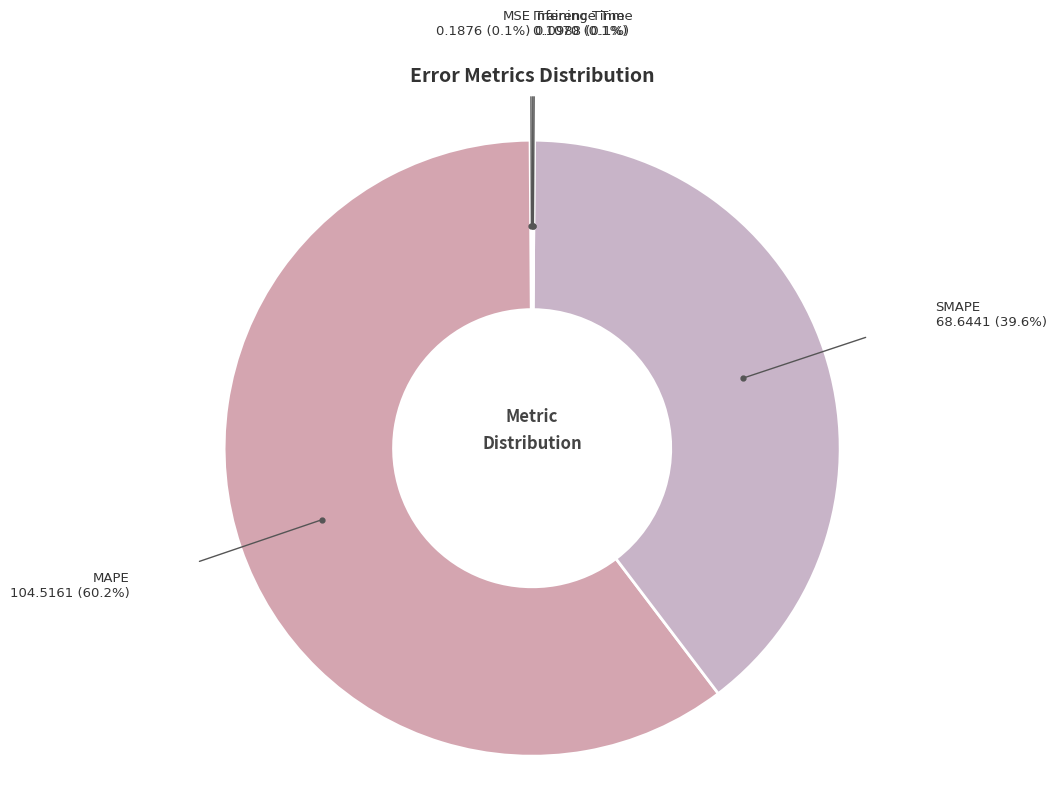

Count the number of slices in the pie.

5